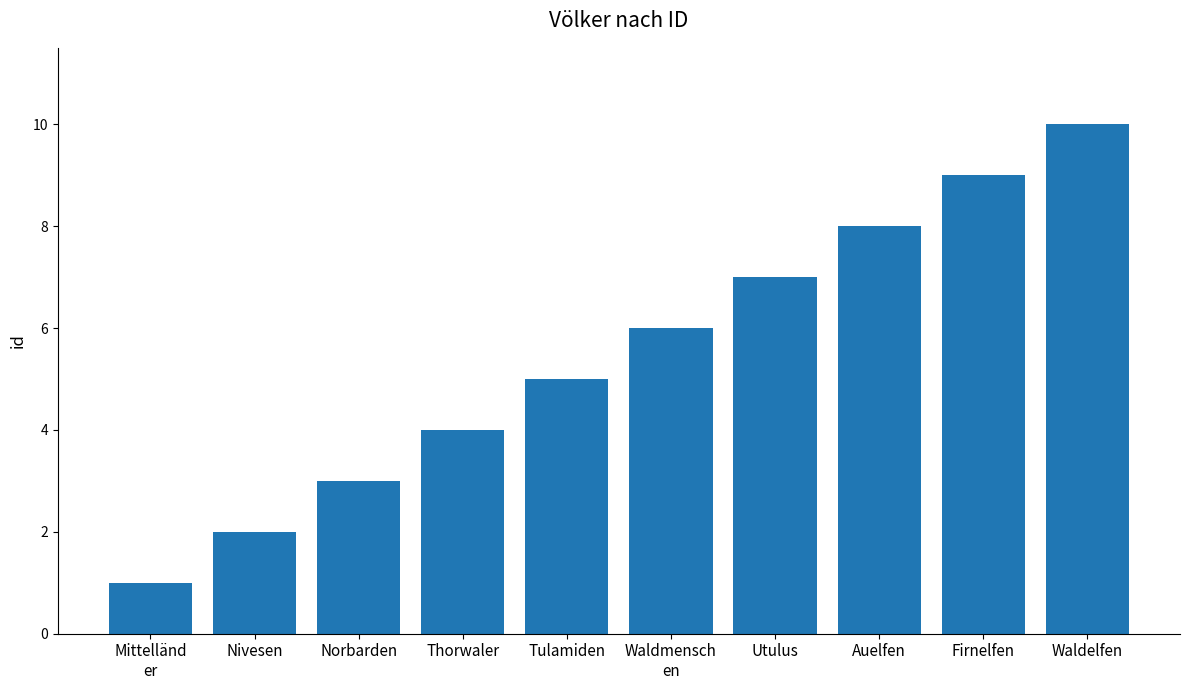

How many bars are there in total?

10